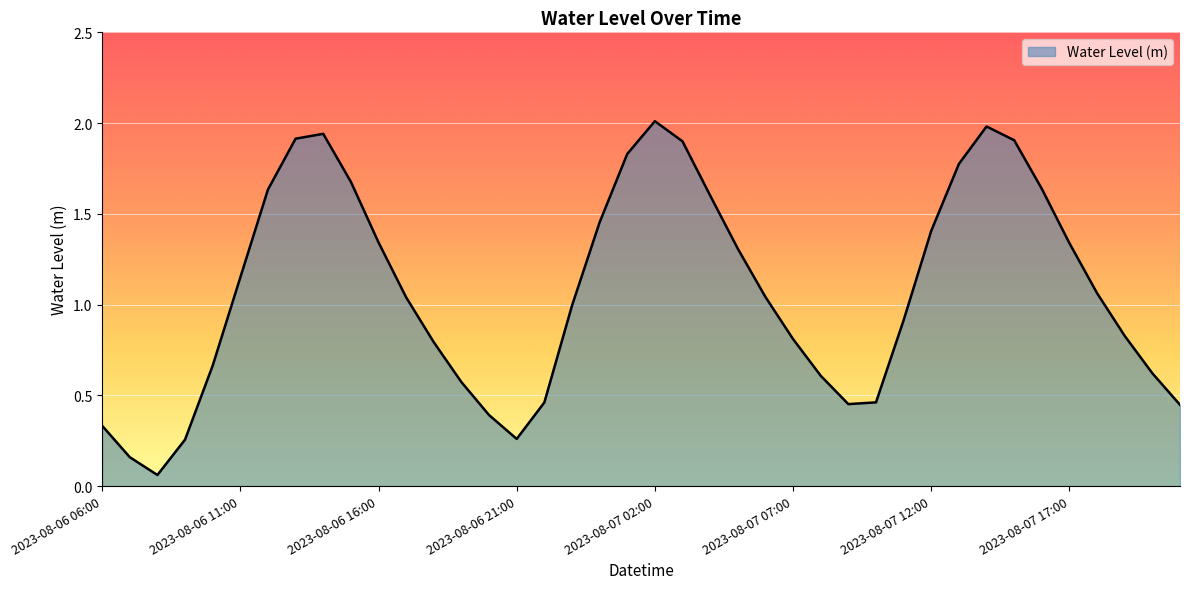

What is the greatest value displayed?

2.0